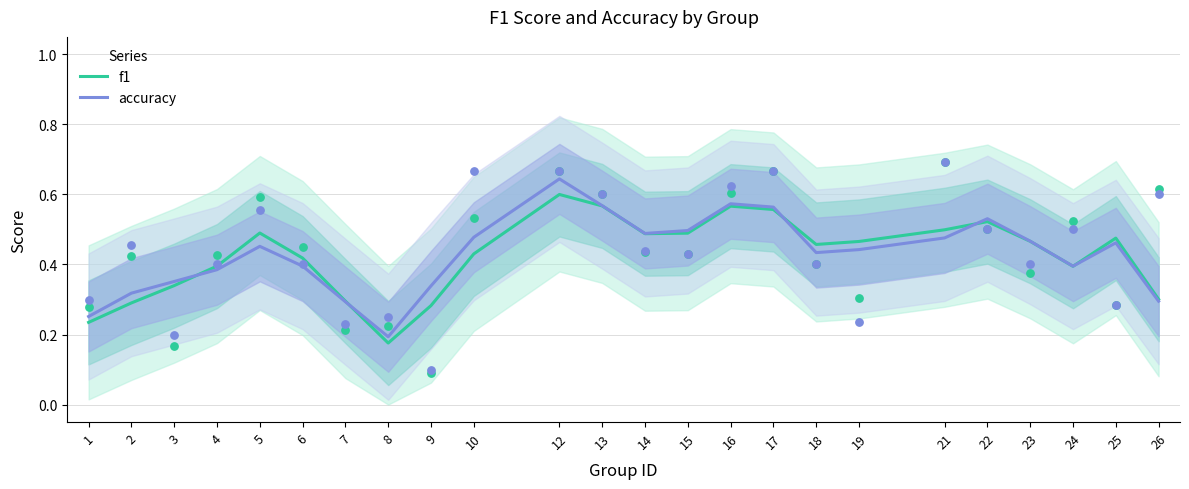

Which series has the largest total across all categories?

accuracy